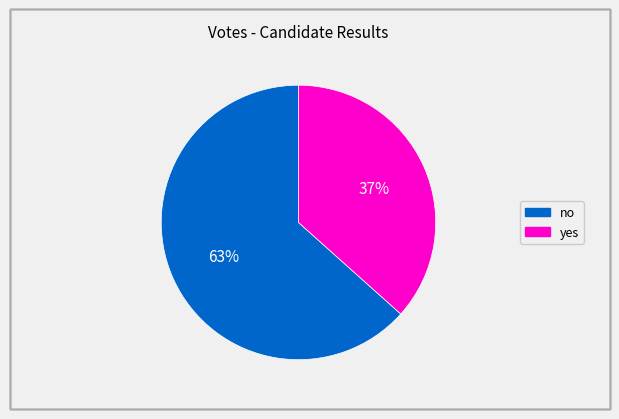

How many slices are in this pie chart?

2